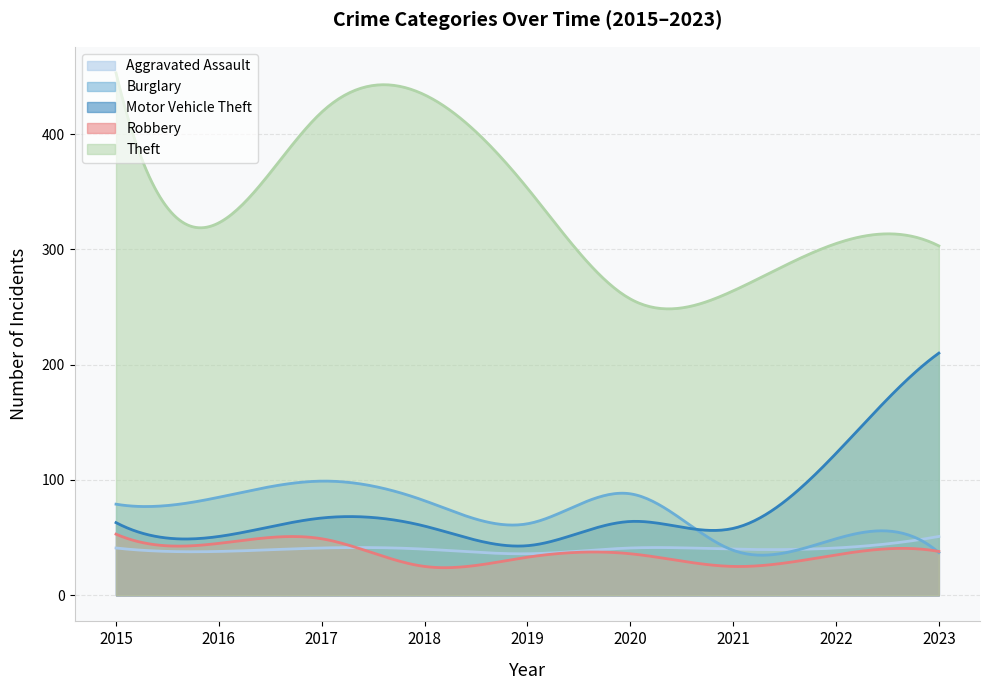

How many lines are shown in the chart?

5